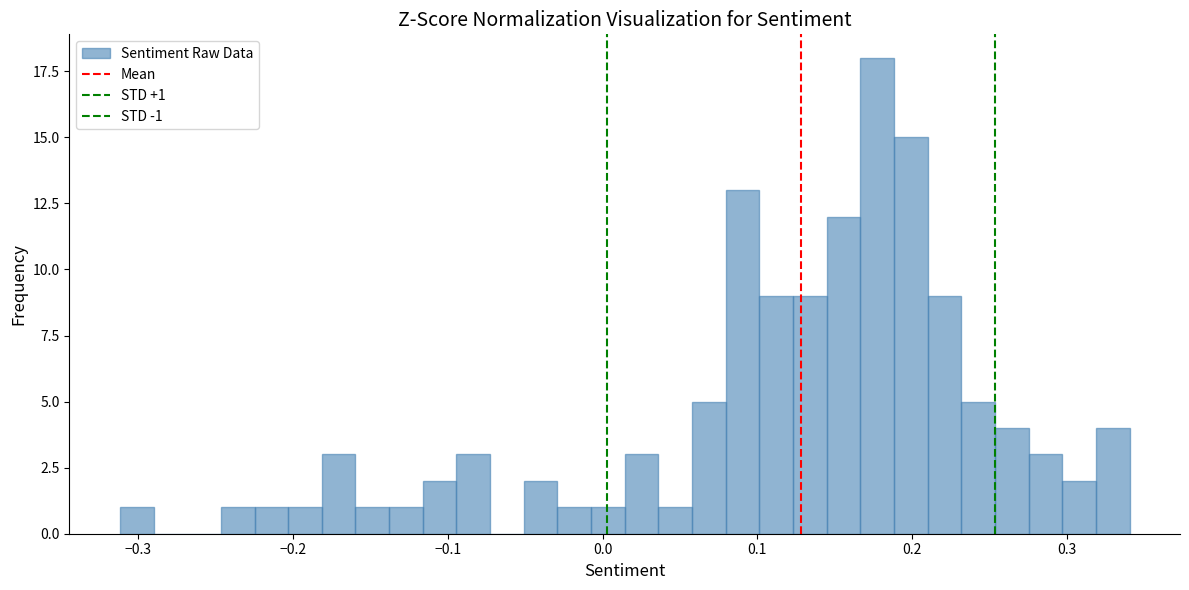

Read against the x-axis, roughly where is the centre of the tallest bar?

0.18